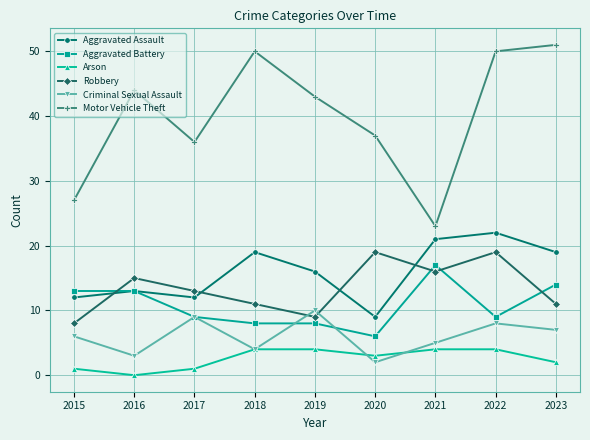

True or false: Robbery has more than 1 interior local peaks.

True